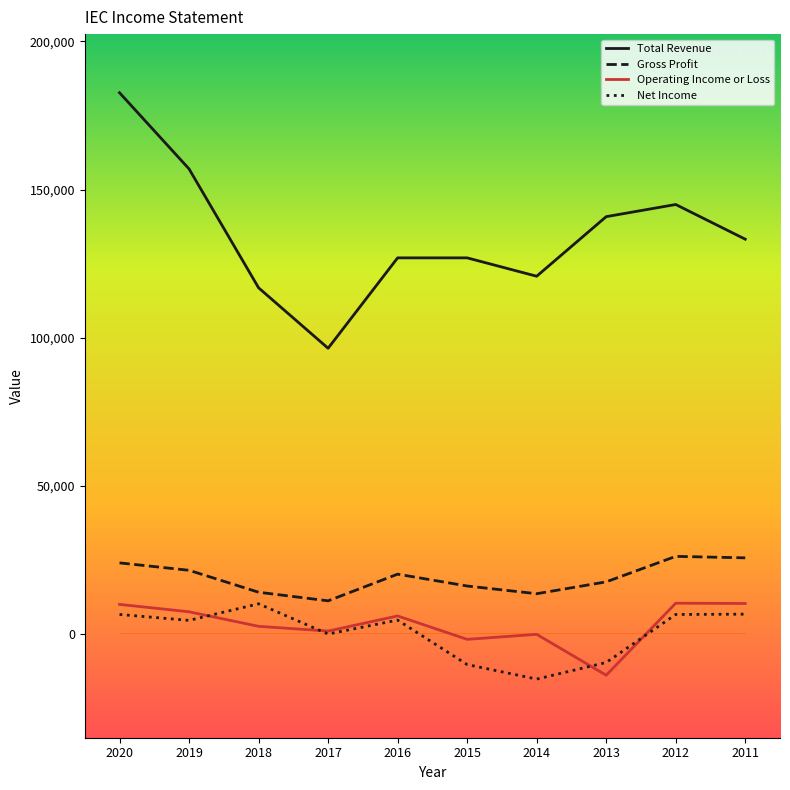

Which series has the largest total across all categories?

Total Revenue